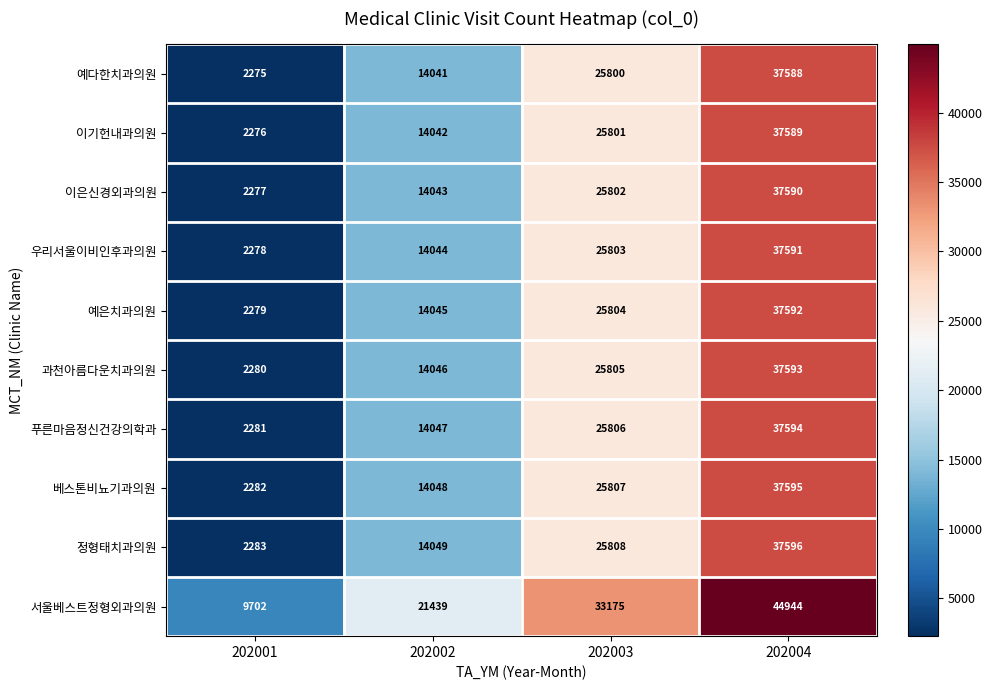

At how many categories does at least one series exceed 42671?

1